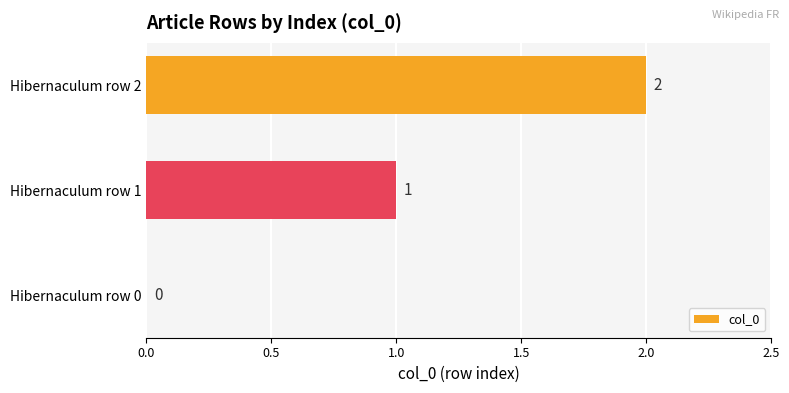

The chart shows a value of 1 at Hibernaculum row 1. True or false?

True